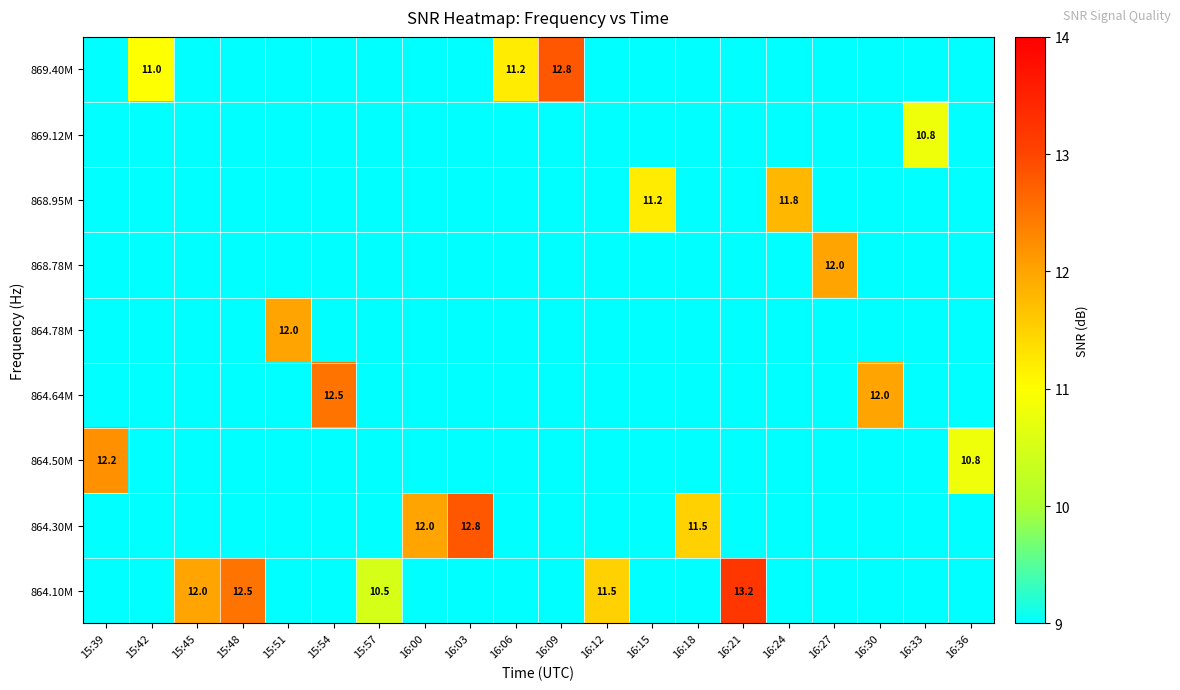

Count the number of data series in this chart.

9